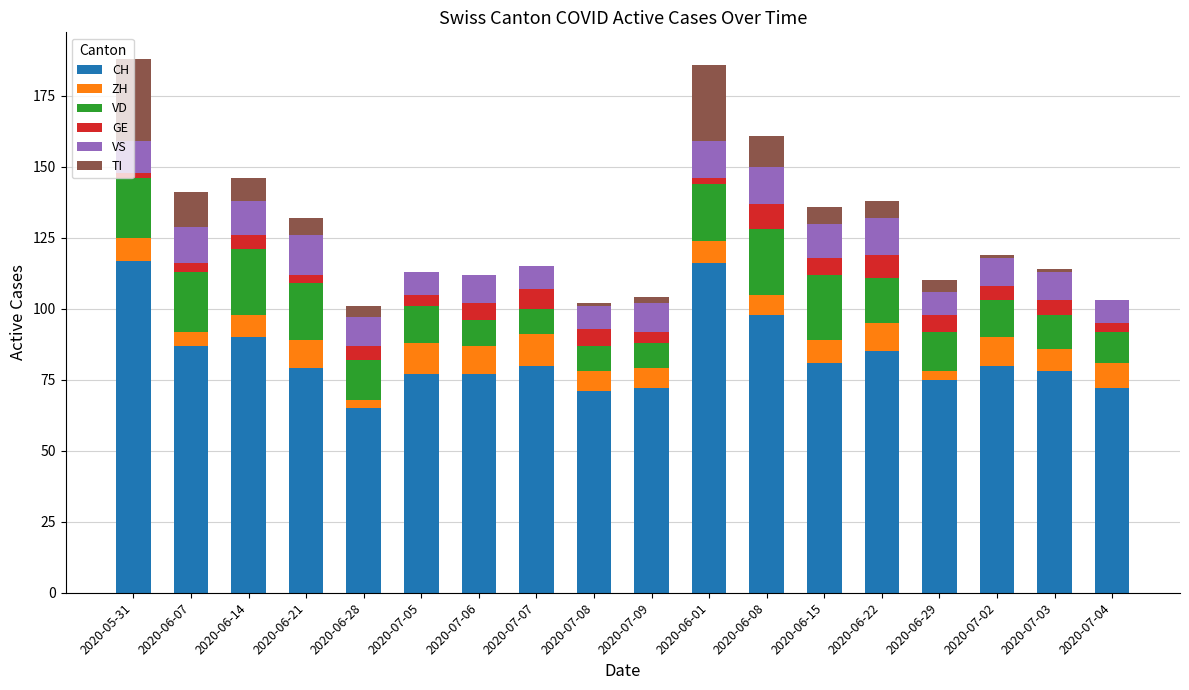

Are the bars horizontal?

No